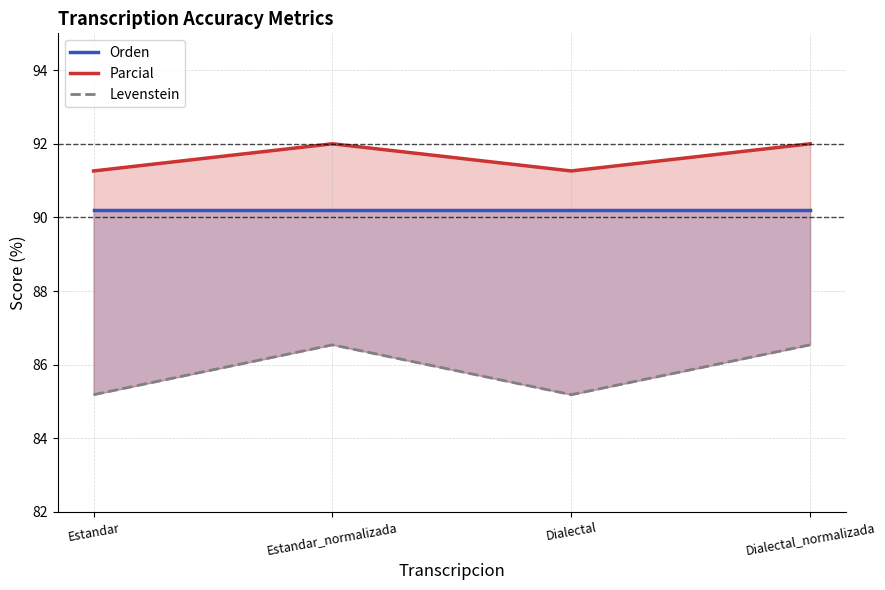

Is this an area chart (filled region under the line)?

No